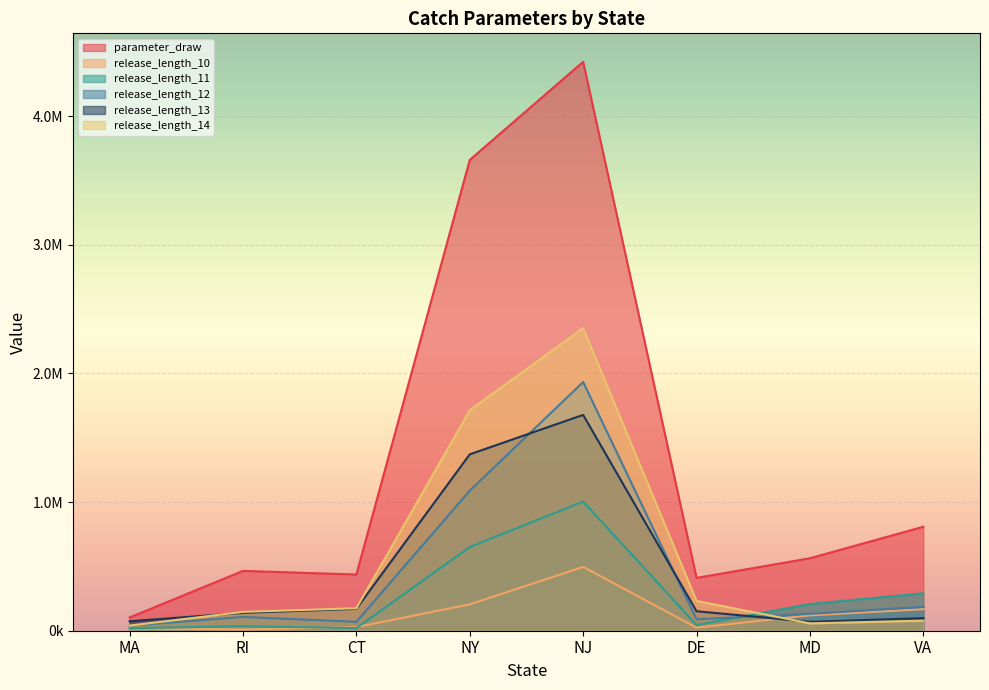

Rank the series by their maximum value, from highest to lowest.

parameter_draw, release_length_14, release_length_12, release_length_13, release_length_11, release_length_10